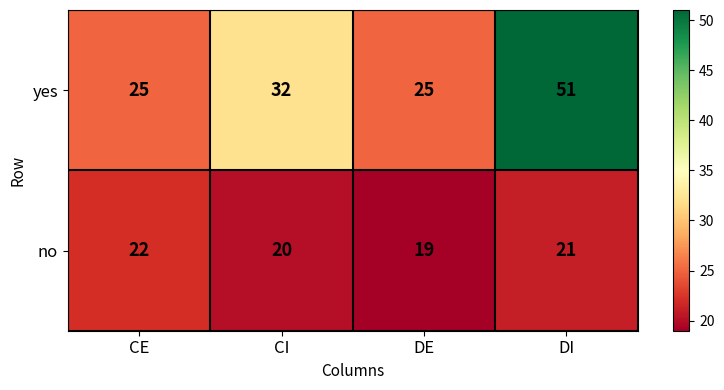

What is the maximum value shown in the chart?

51